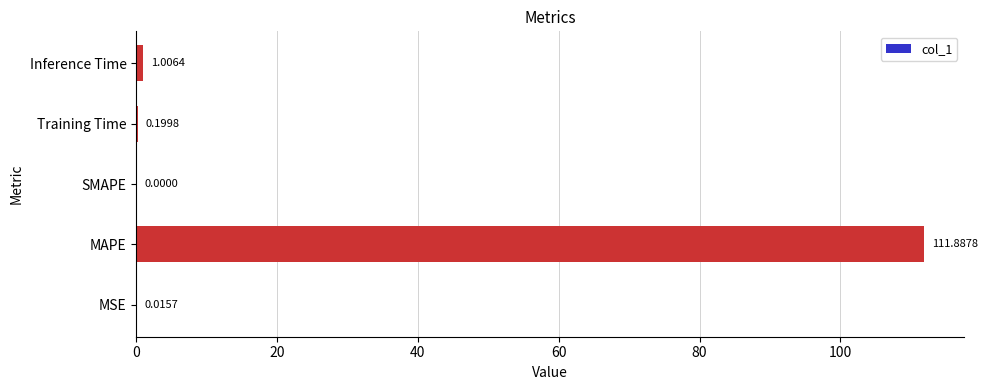

Which has a higher value, SMAPE or Training Time?

Training Time